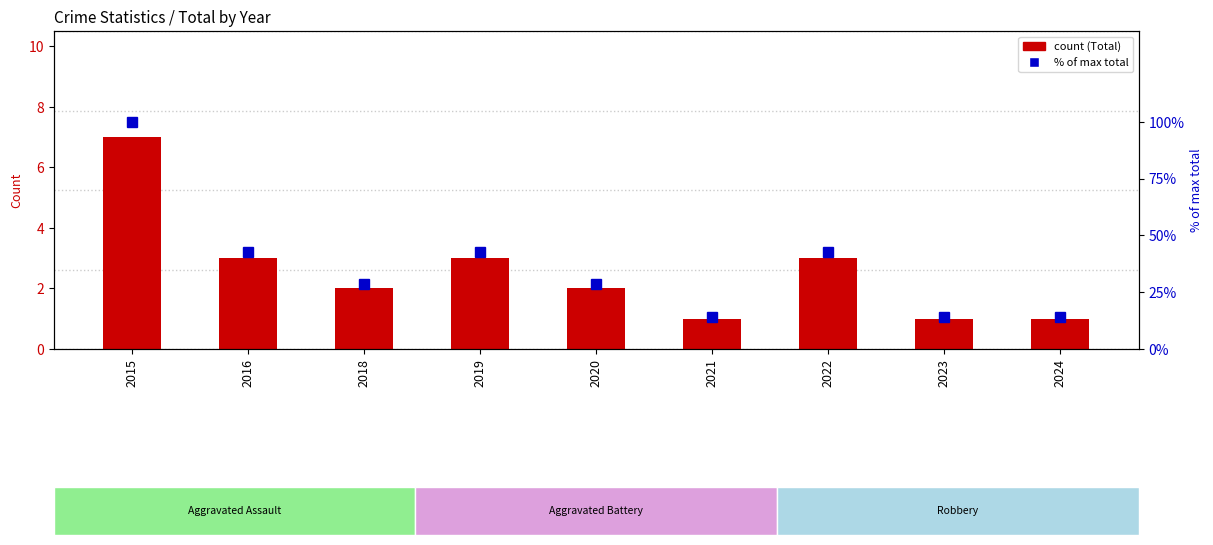

Is it true that Total equals 4.3 at 2022?

False